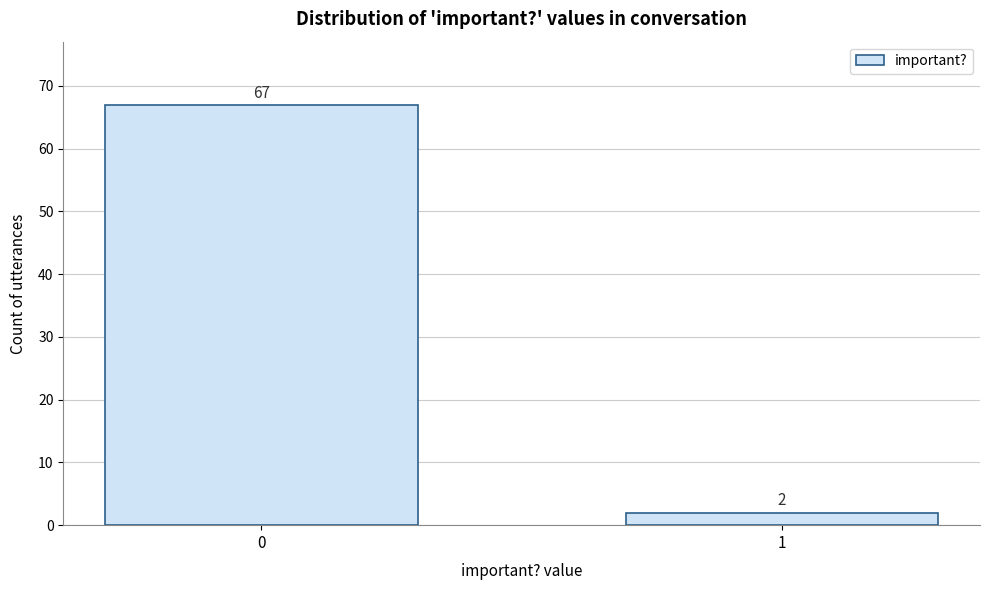

Reading right to left, list all the values displayed in this chart.

1=2	0=67